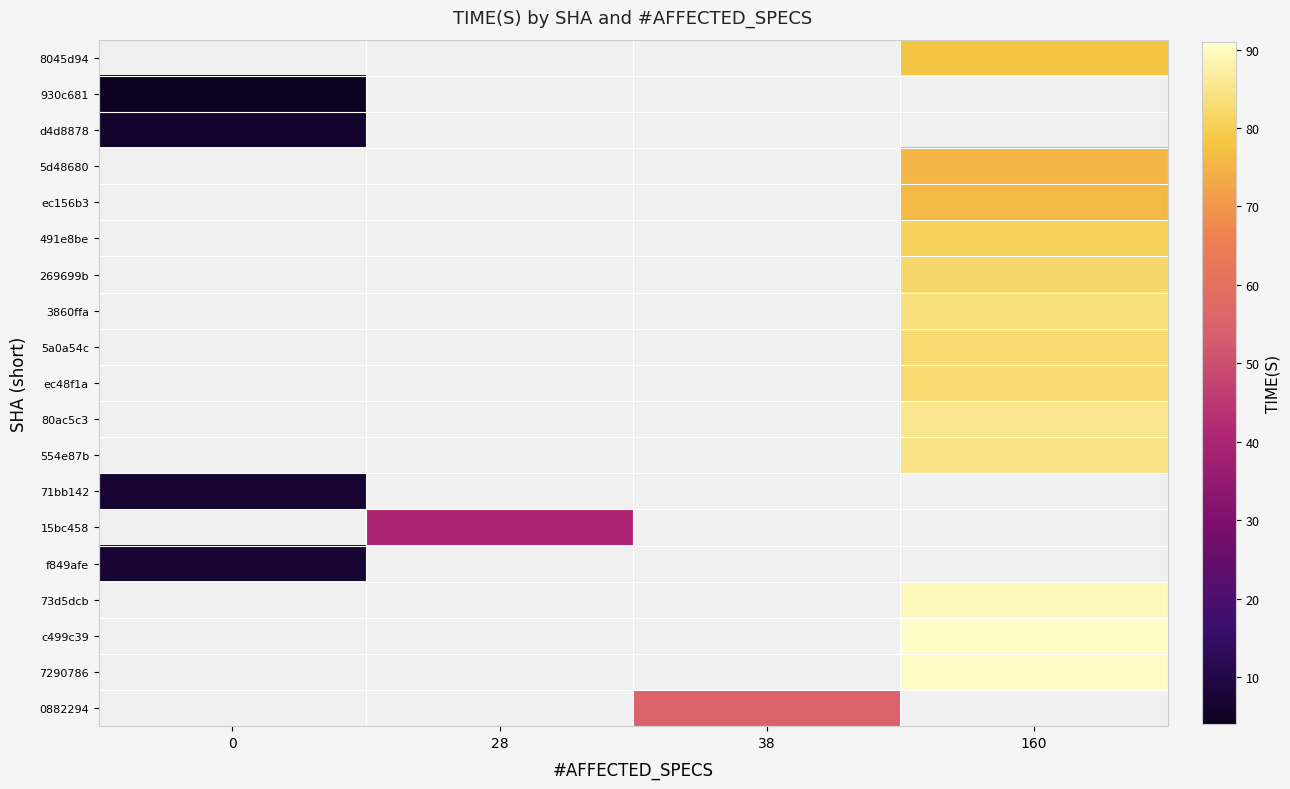

Between 0 and 38, which is larger?

38